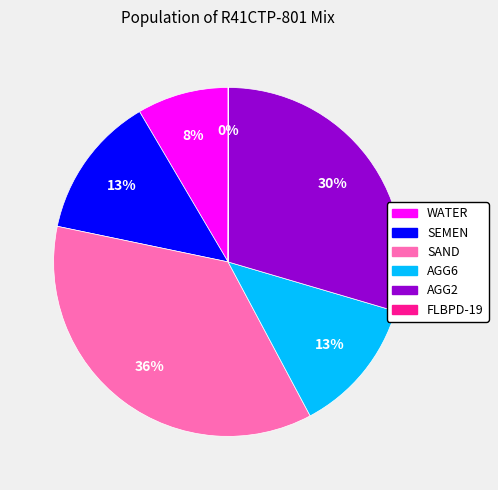

To the nearest percent, what is the average slice percentage?

17%